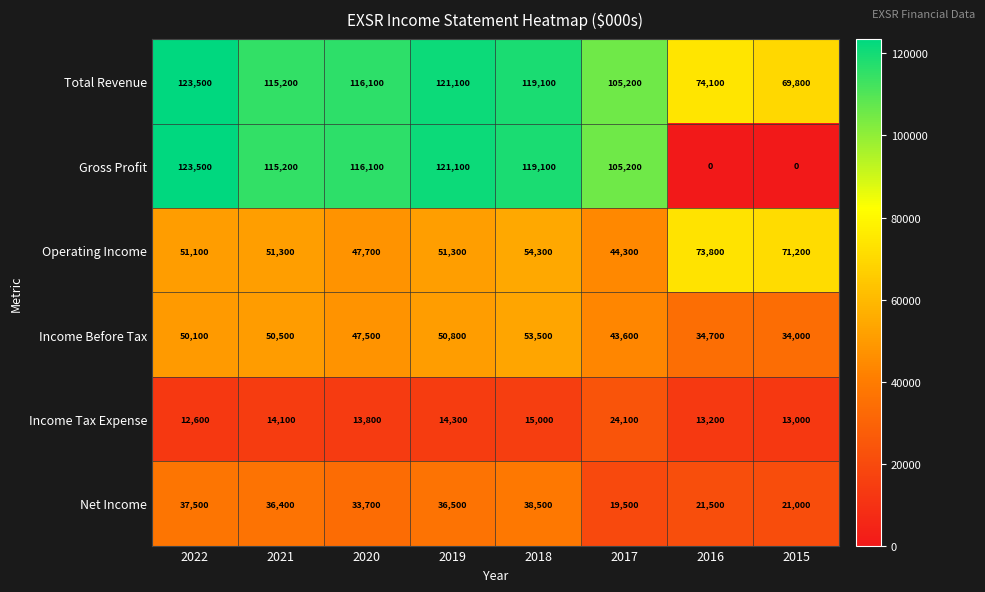

At how many categories does at least one series exceed 105403?

5